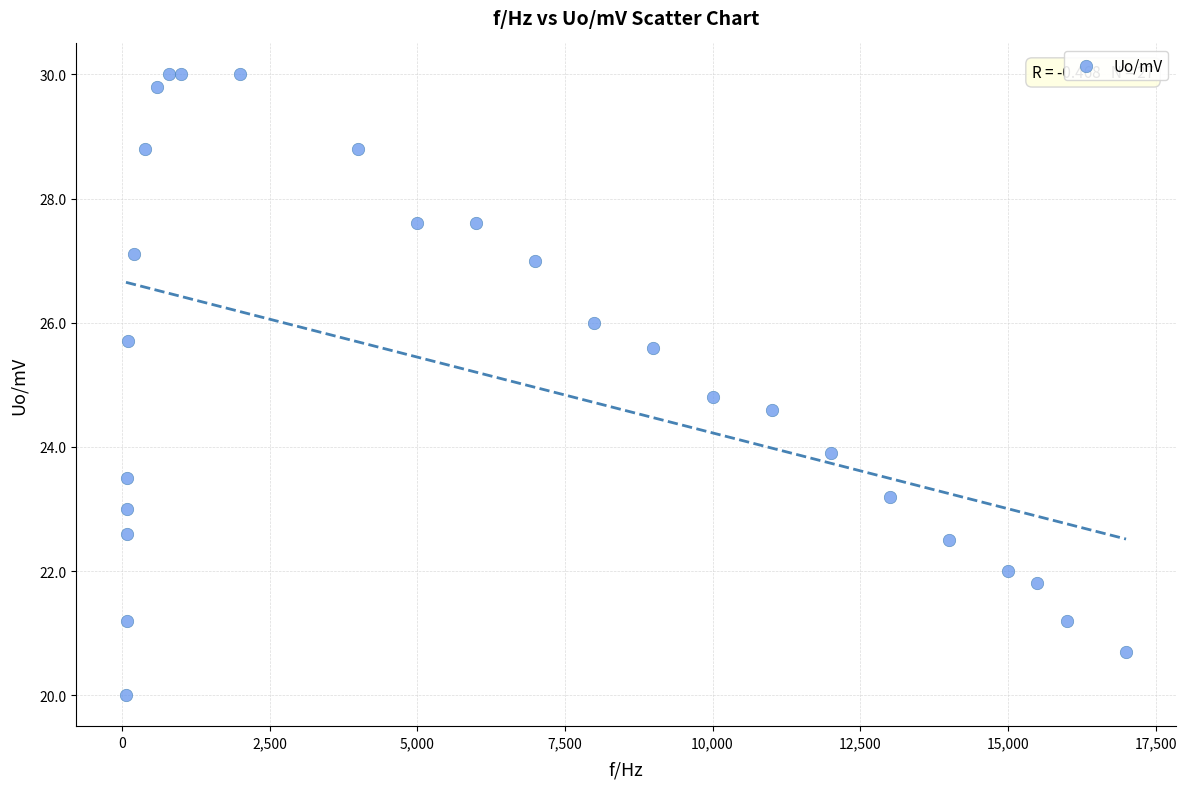

What Y value in the scatter plot is closest to 25?

24.8